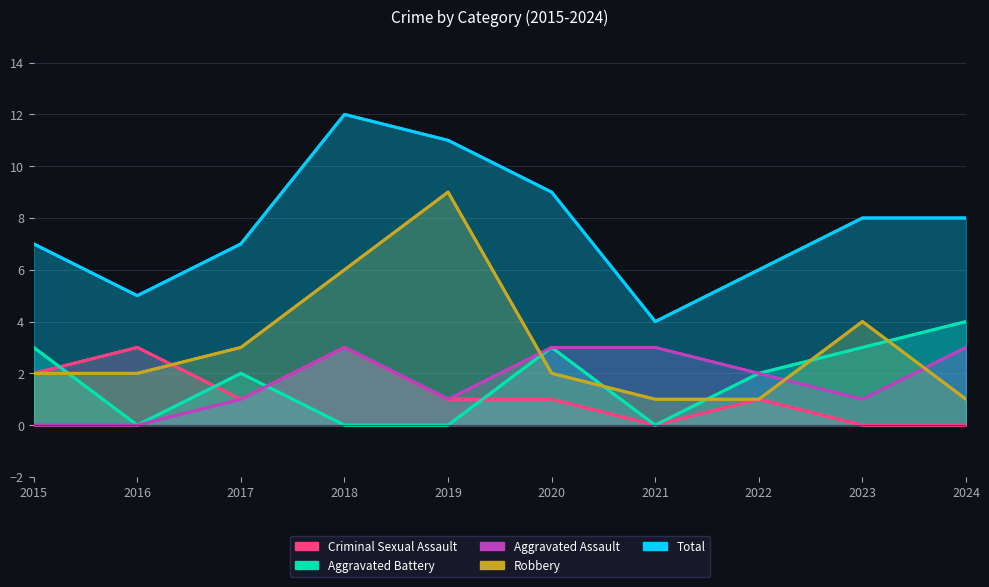

At how many categories does at least one series exceed 6?

7